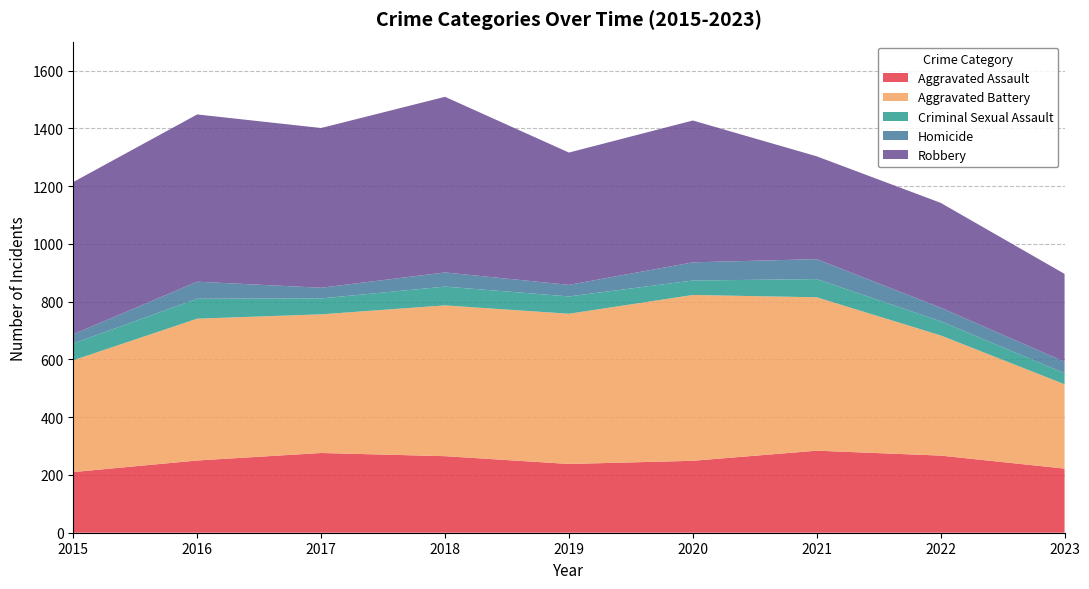

Reading left to right, extract all data points from this chart.

Aggravated Assault: 210	250	276	265	238	249	284	267	222
Aggravated Battery: 387	491	480	522	520	574	531	416	292
Criminal Sexual Assault: 58	69	55	65	60	50	63	49	38
Homicide: 32	59	37	49	40	63	69	47	40
Robbery: 527	579	553	608	458	491	356	363	304